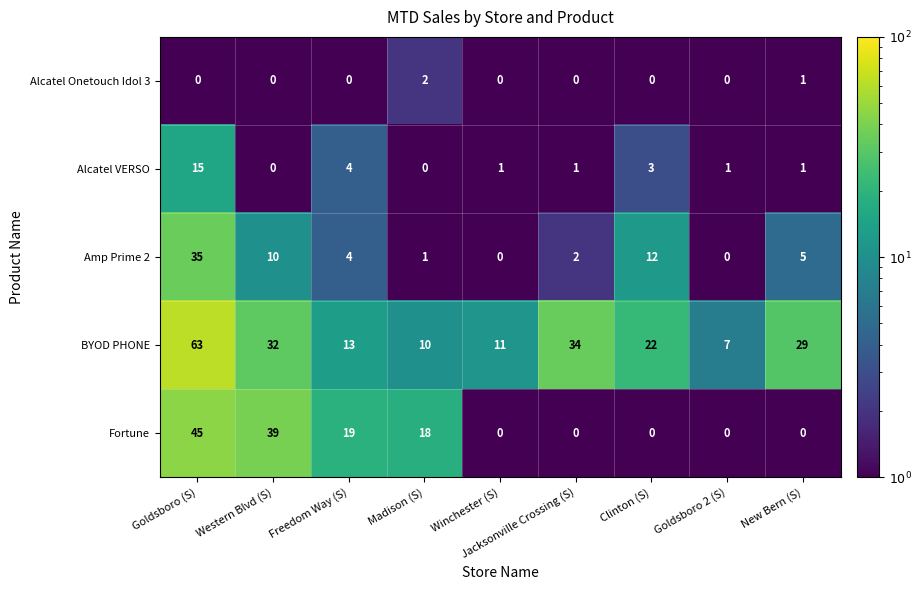

Which series has the largest range (max minus min)?

BYOD PHONE